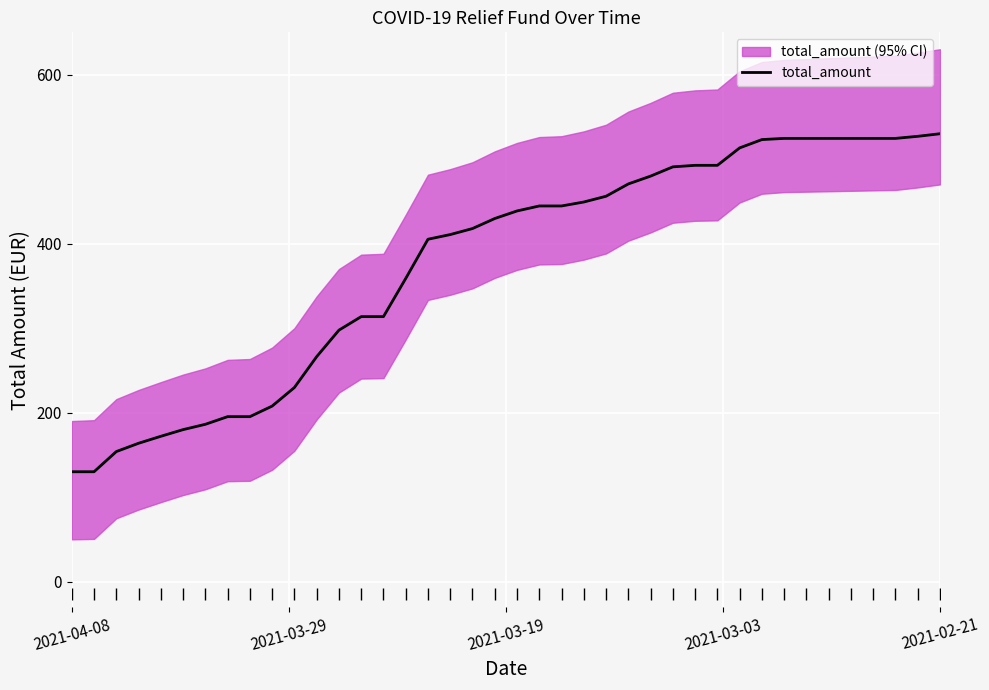

What is the sum of all values?

15055.7